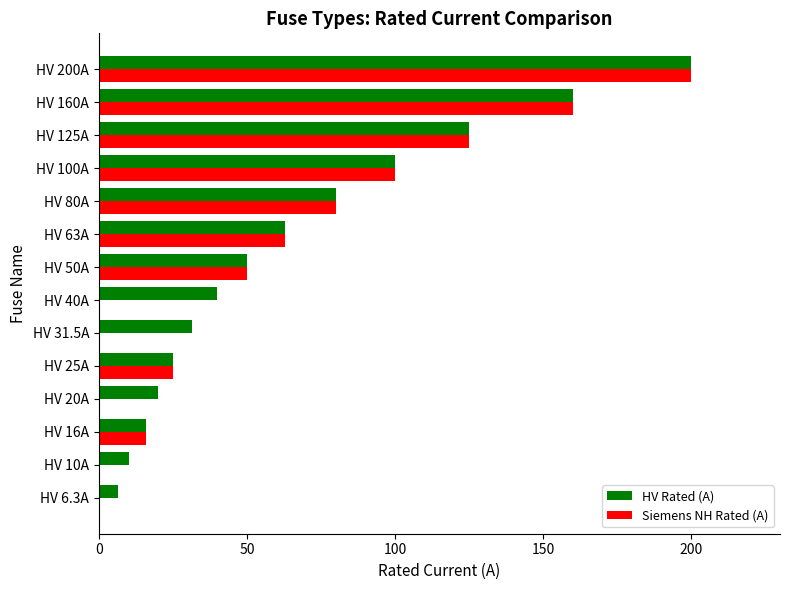

What is the total value across all series at HV 80A?

160.0